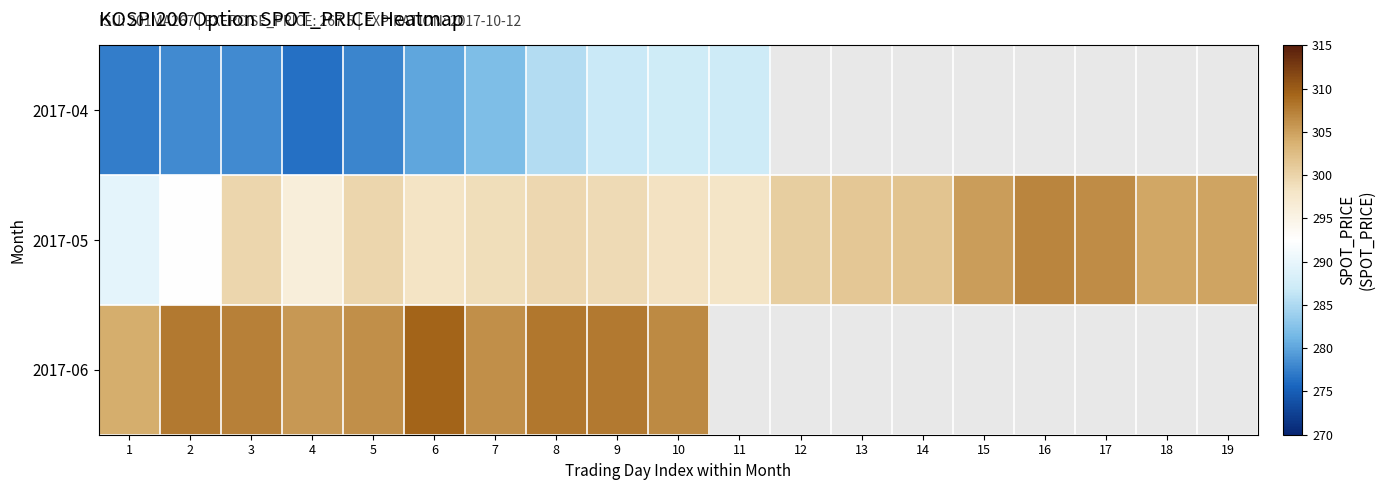

How many positive values does the 2017-06 series have?

10